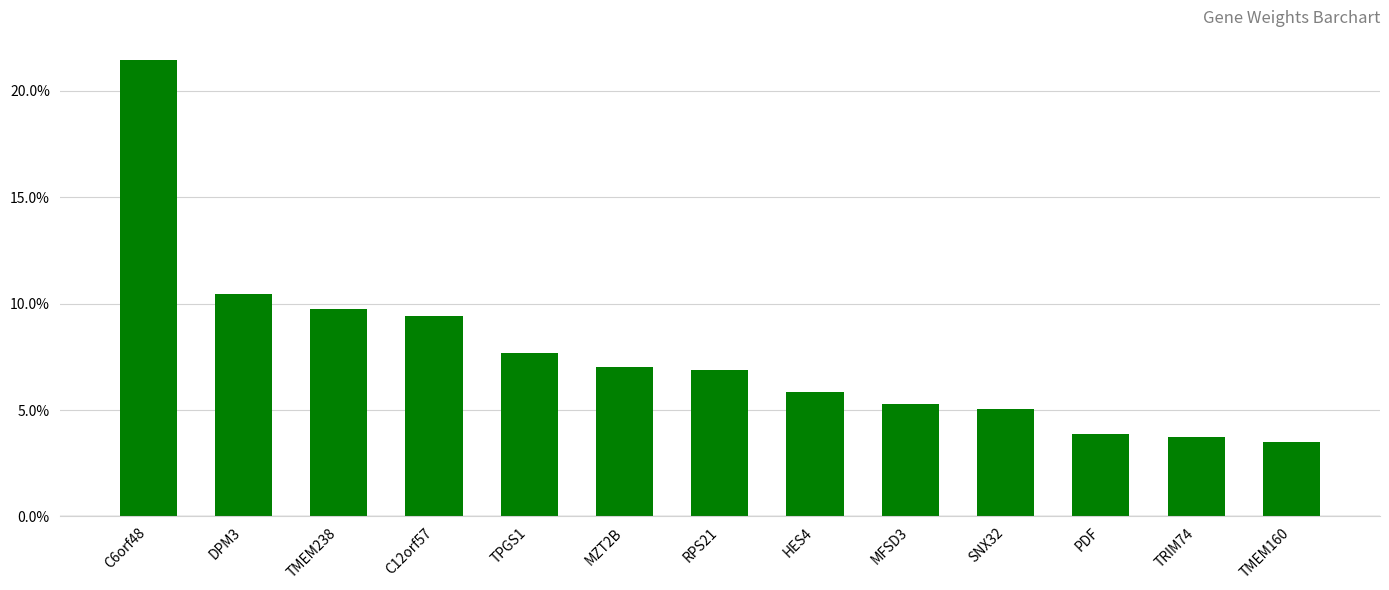

The value at C6orf48 is 0.1. True or false?

False